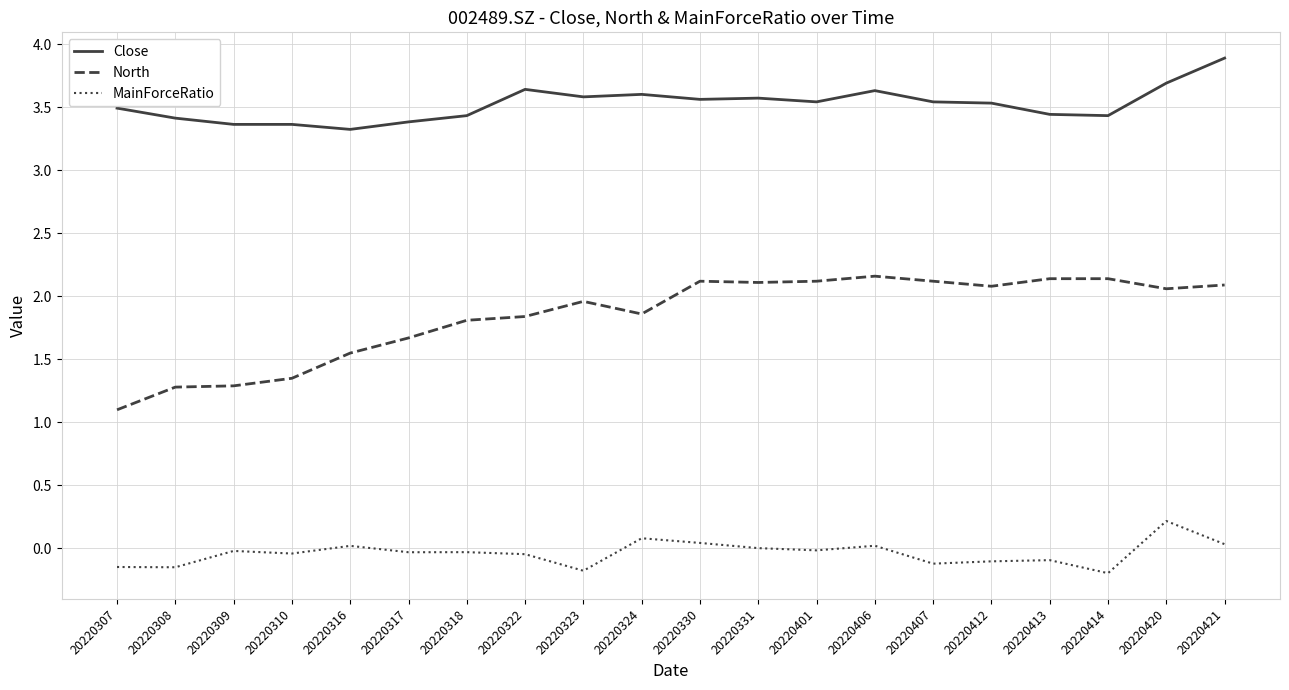

List the series in order of their peak value, lowest first.

MainForceRatio, North, Close